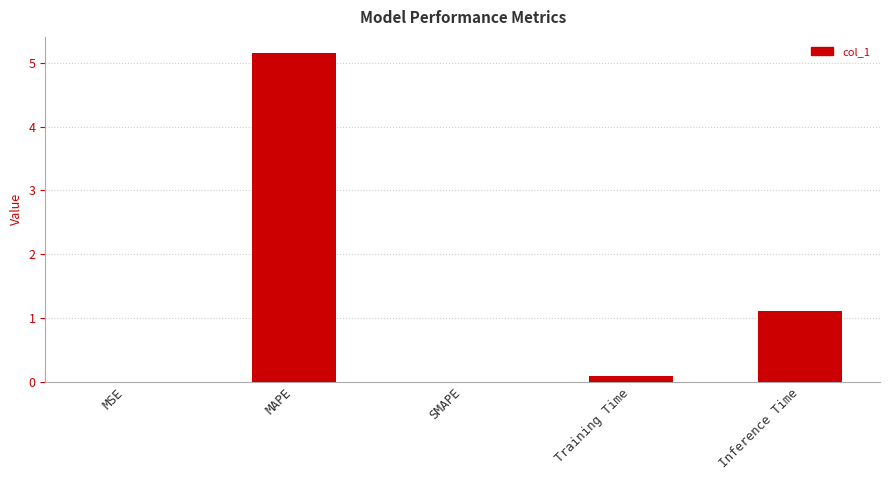

What is the sum of all values?

6.3